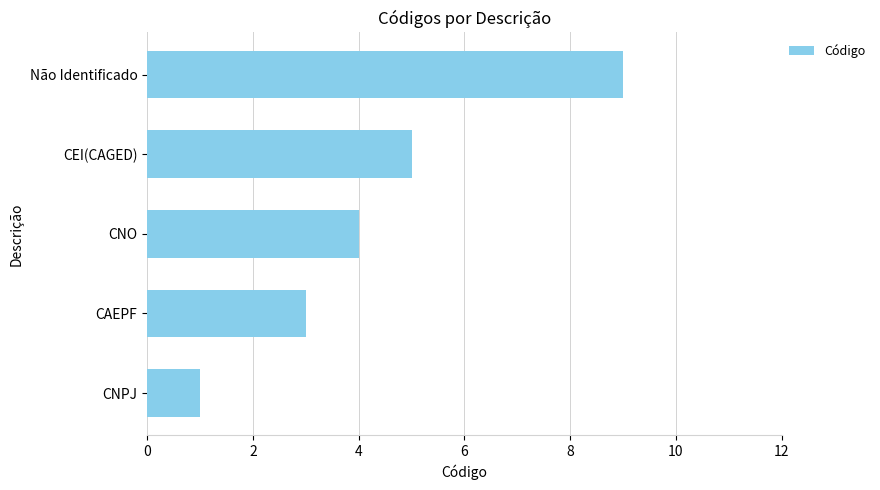

Reading bottom to top, transcribe all the data shown in this chart.

1	3	4	5	9